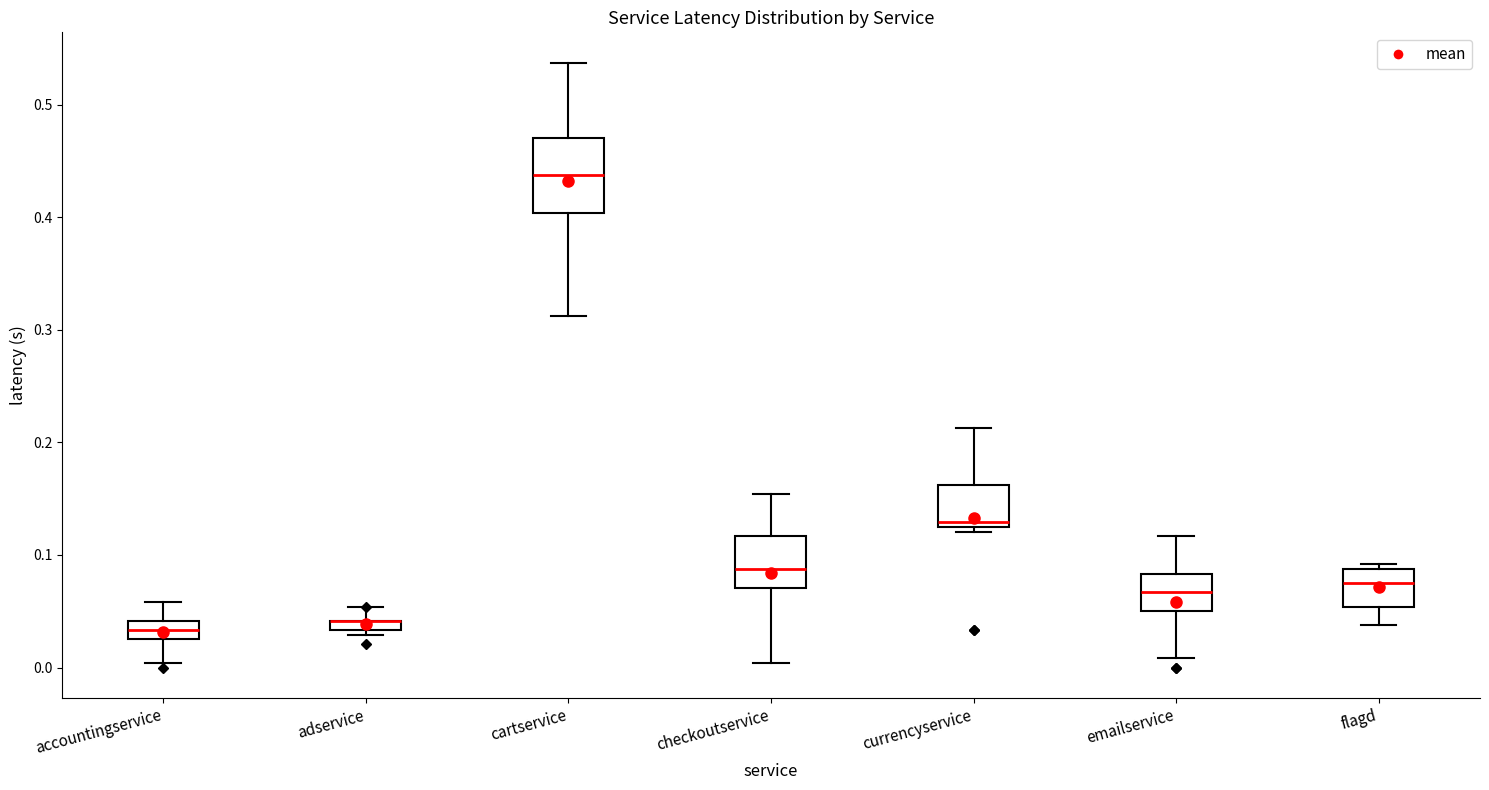

Where is the lower edge of the box for flagd on the y-axis? The values are not printed on the chart, so give them approximately, as read against the axis.

0.05